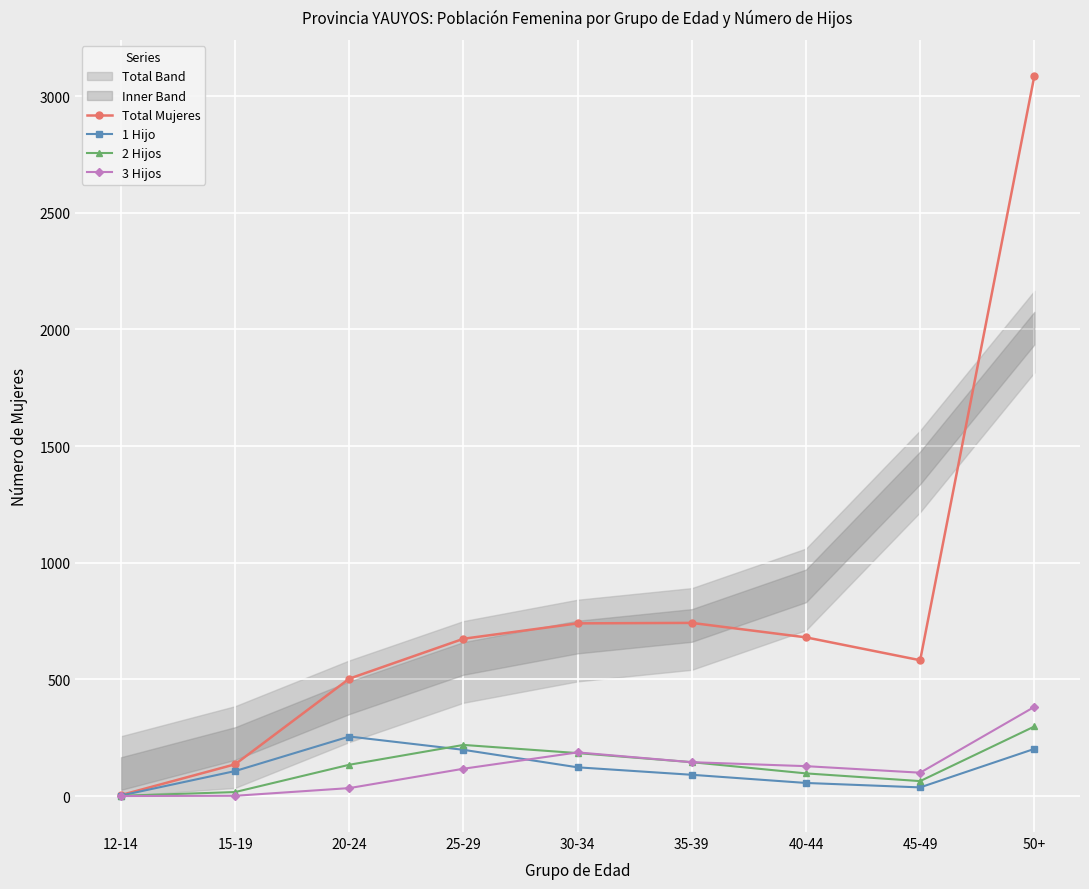

At which category does Total Mujeres reach its first local valley?

45-49